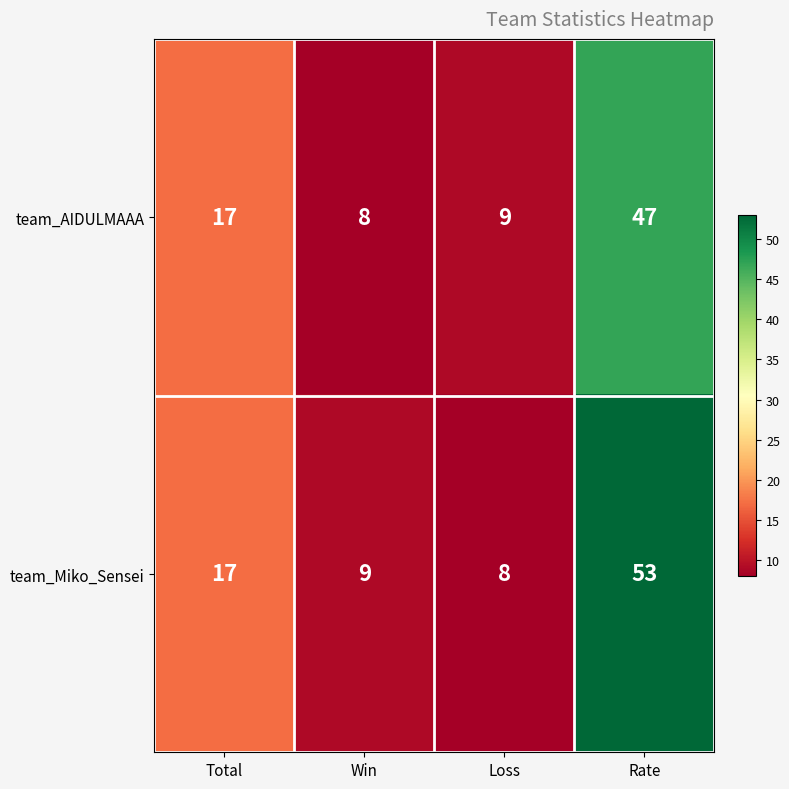

Rank the series by their maximum value, from highest to lowest.

team_Miko_Sensei, team_AIDULMAAA